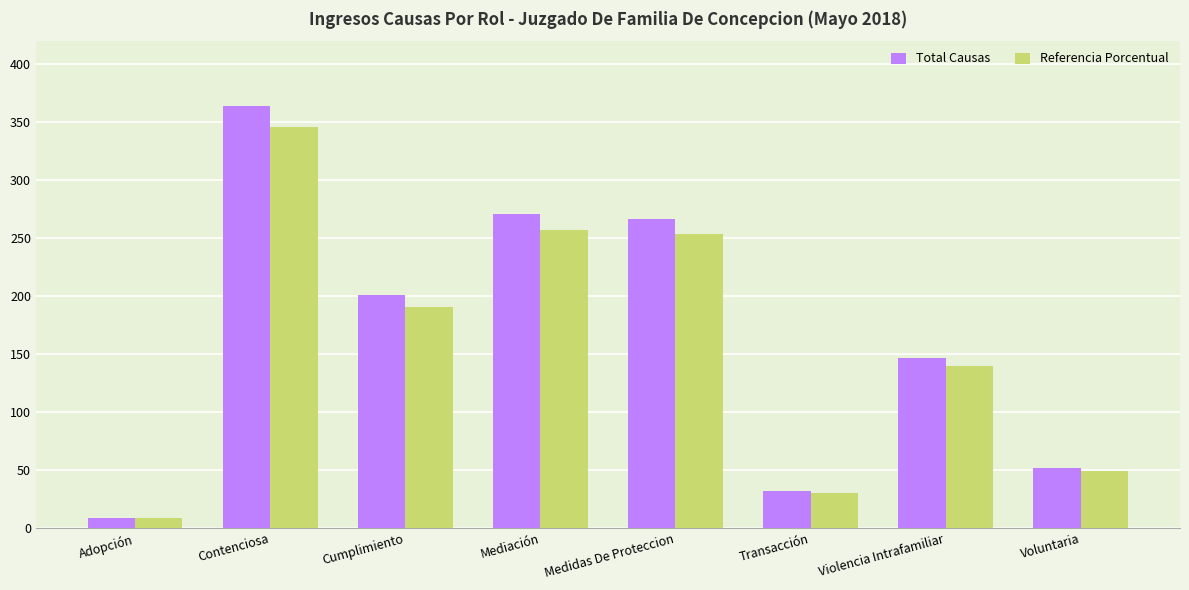

Reading right to left, transcribe all the data shown in this chart.

Total Causas: 52	147	32	267	271	201	364	9
Referencia Porcentual: 49	140	30	254	257	191	346	9